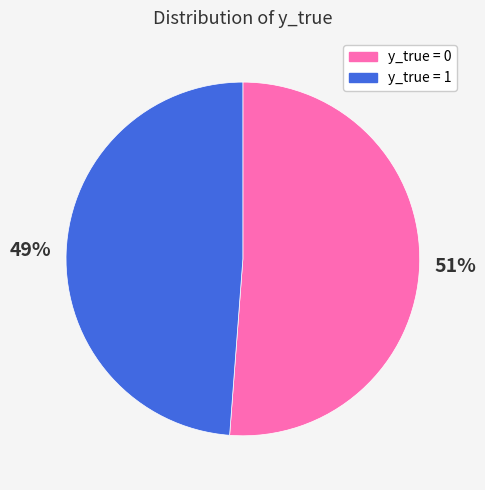

How many slices are in this pie chart?

2